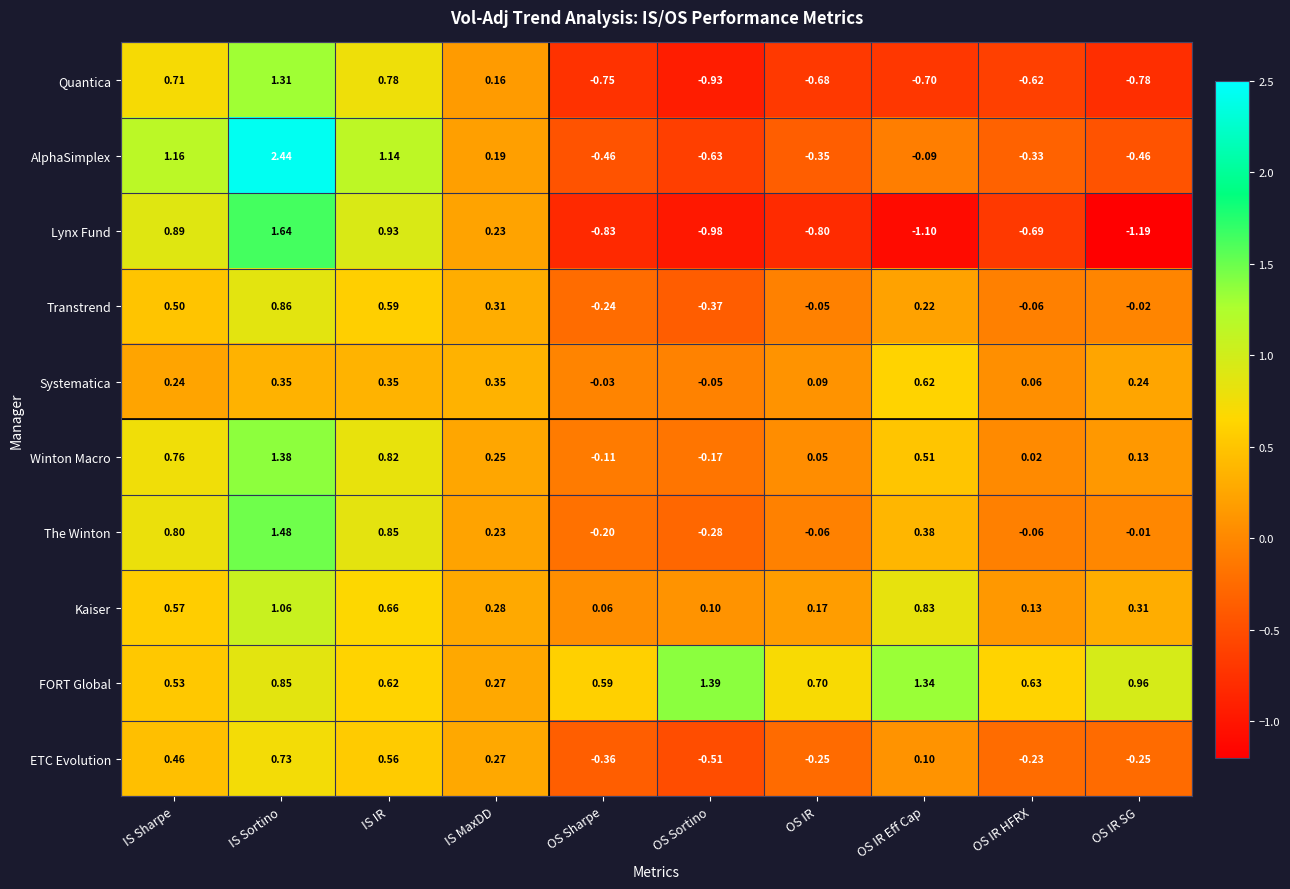

Which category has the highest value across all series?

IS Sortino